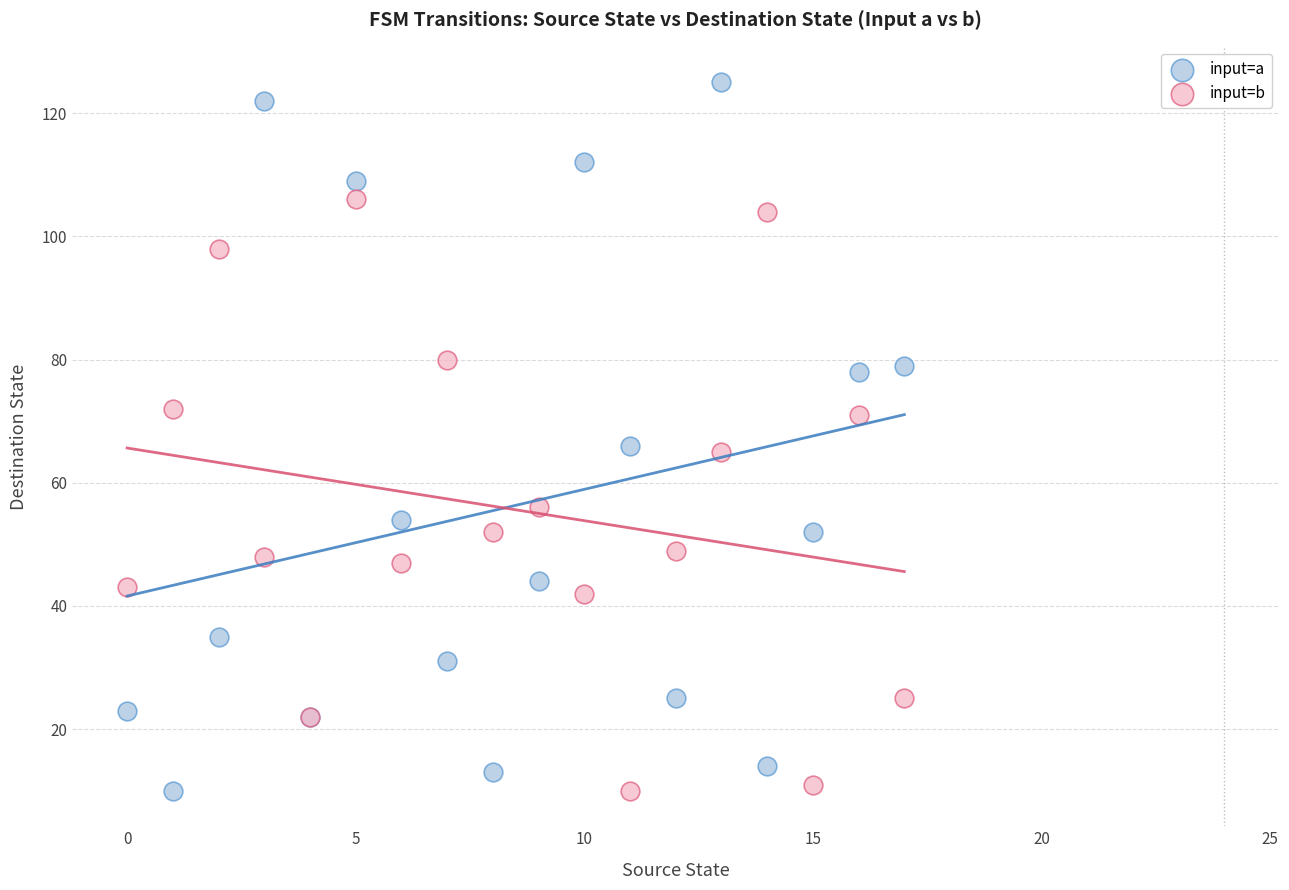

Which series reaches the maximum Y coordinate?

input=a